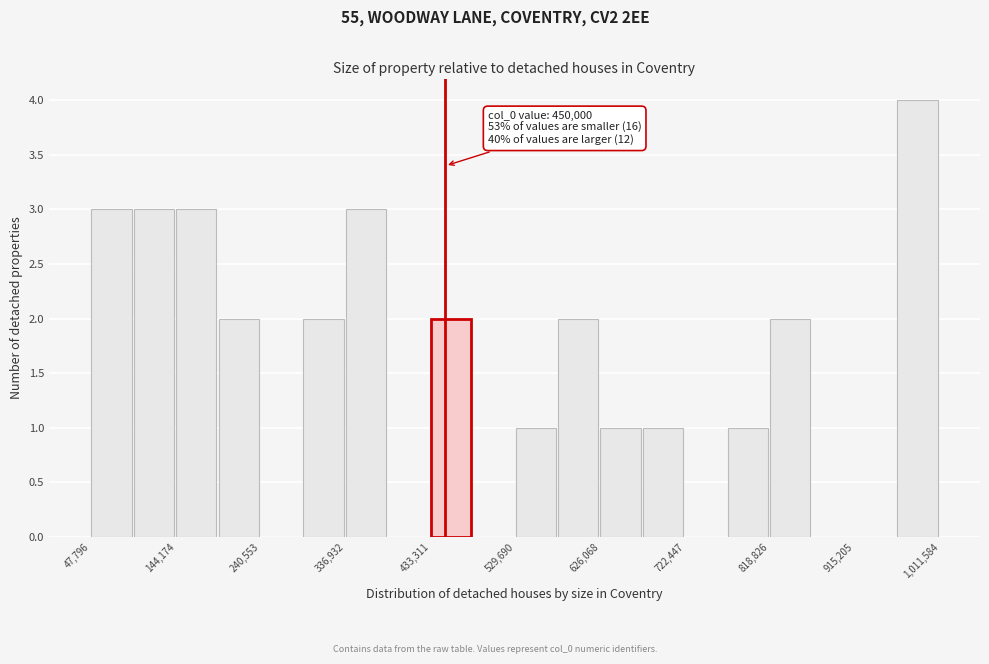

Which range on the x-axis has the tallest bar?

960000 to 1010000